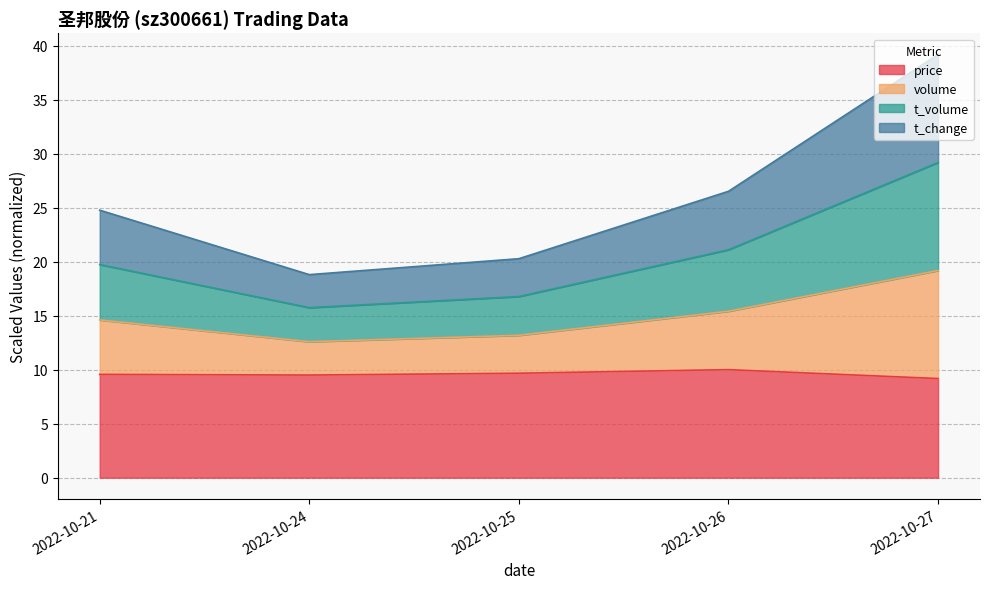

Where is t_volume nearest to the value 22?

2022-10-26